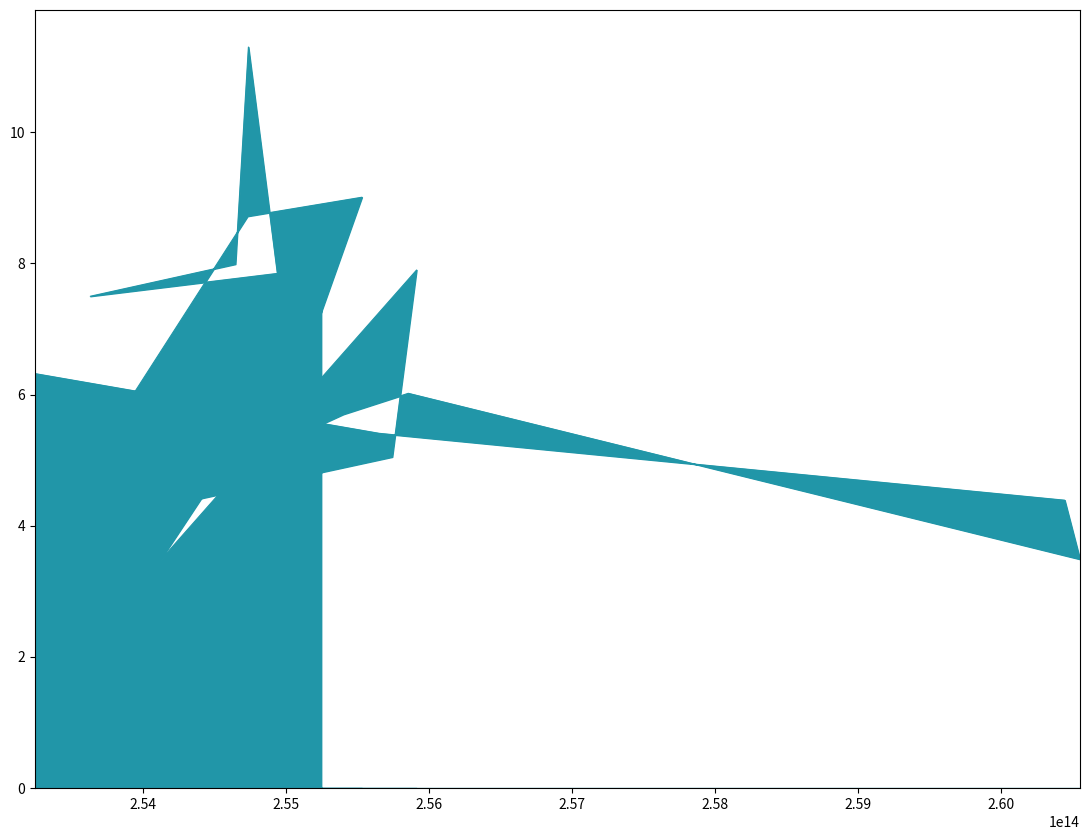

Is it true that the value at Honipur is 5.6?

False